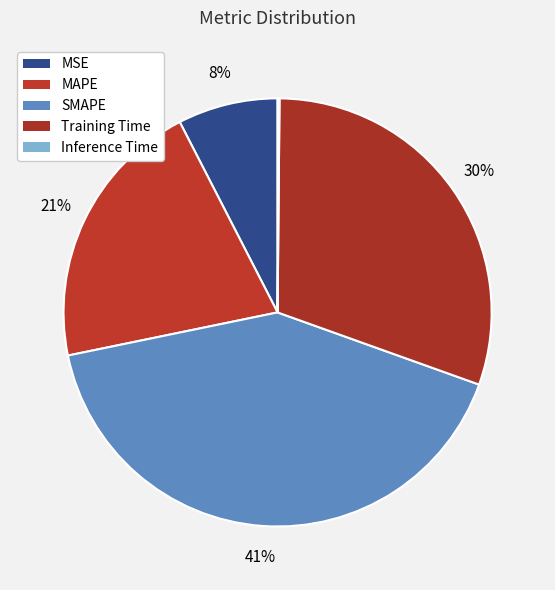

What is the smallest slice in the pie chart?

Inference Time